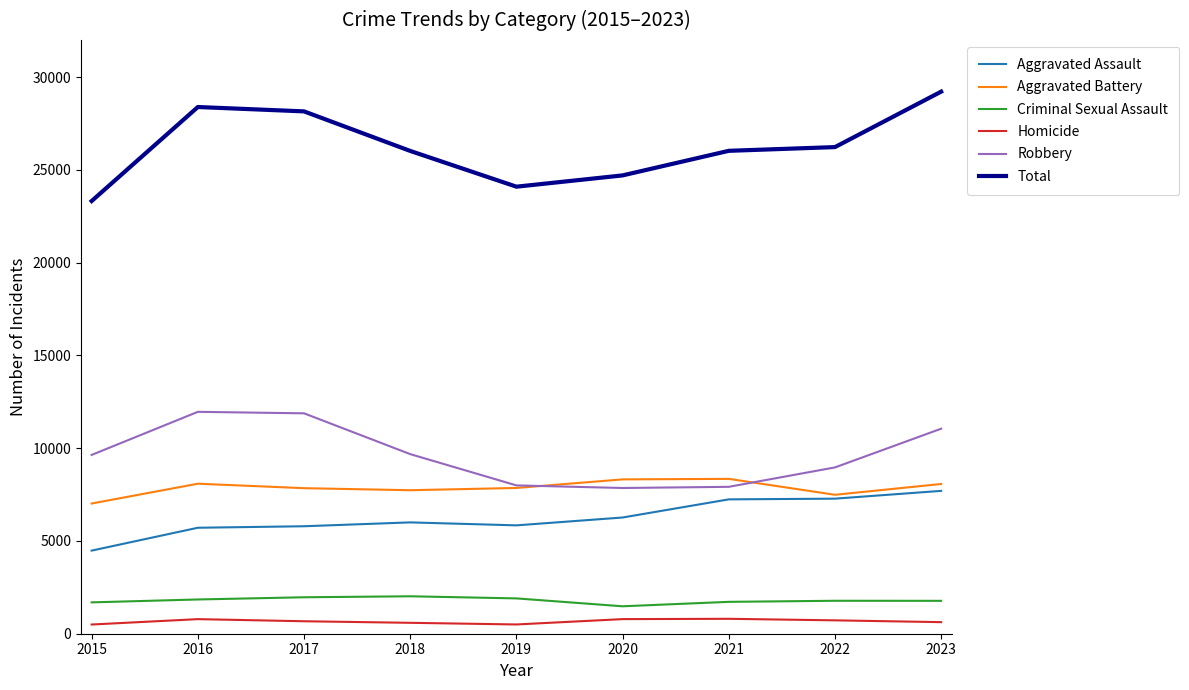

True or false: Aggravated Battery has a value of 7735 at 2018.

True